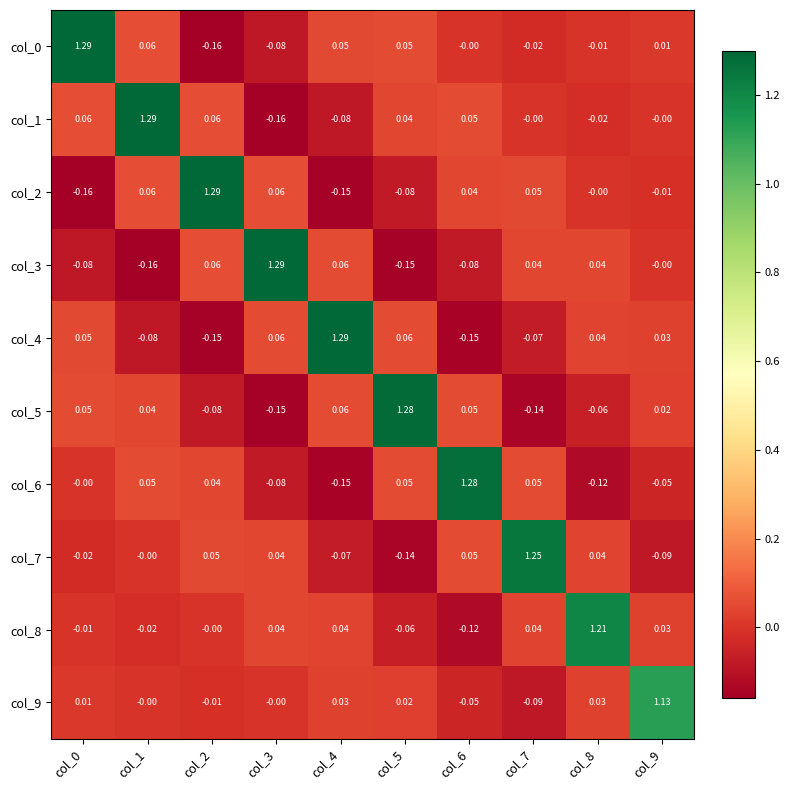

How many values in the col_3 series are below 0?

4